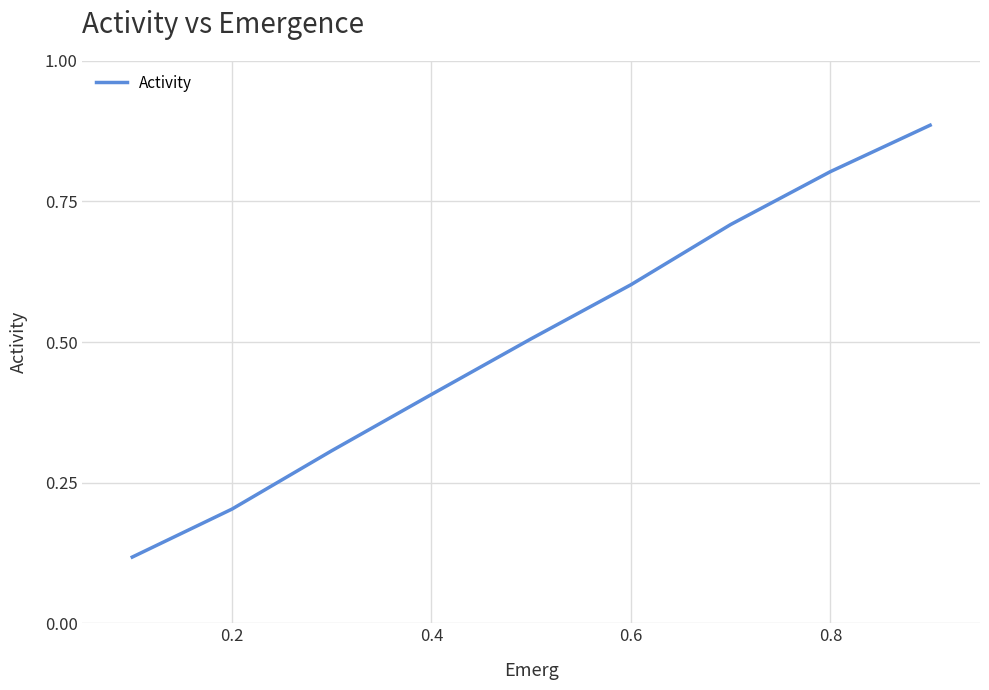

What is the difference between the maximum and minimum values?

0.8